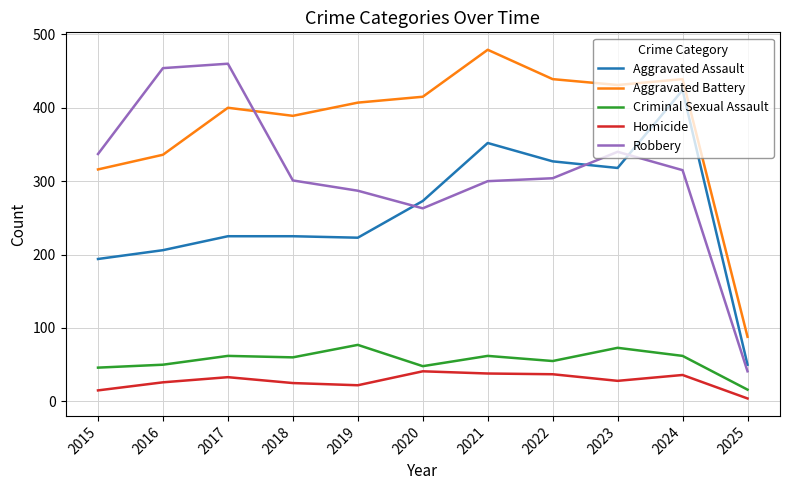

The Aggravated Assault series shows 273 at 2020. True or false?

True